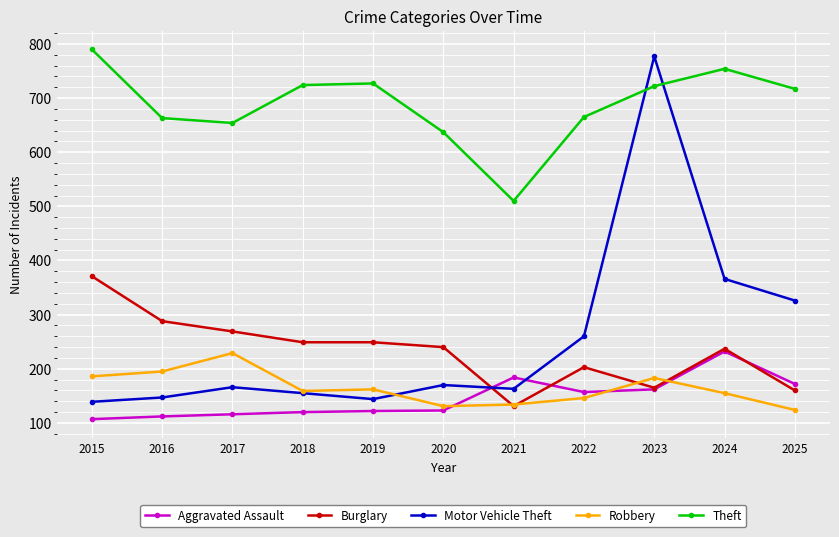

Which series changed the most between 2020 and 2021?

Theft